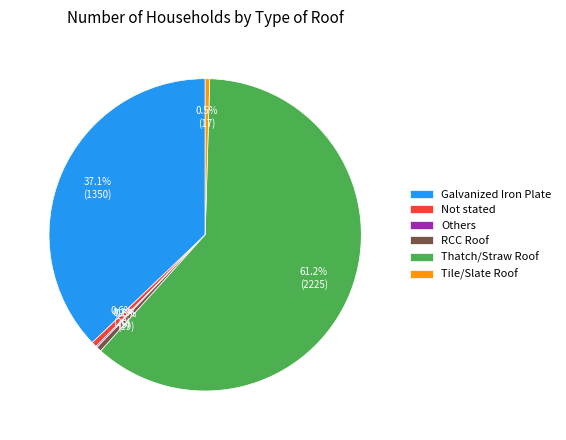

What is the largest slice in the pie chart?

Thatch/Straw Roof